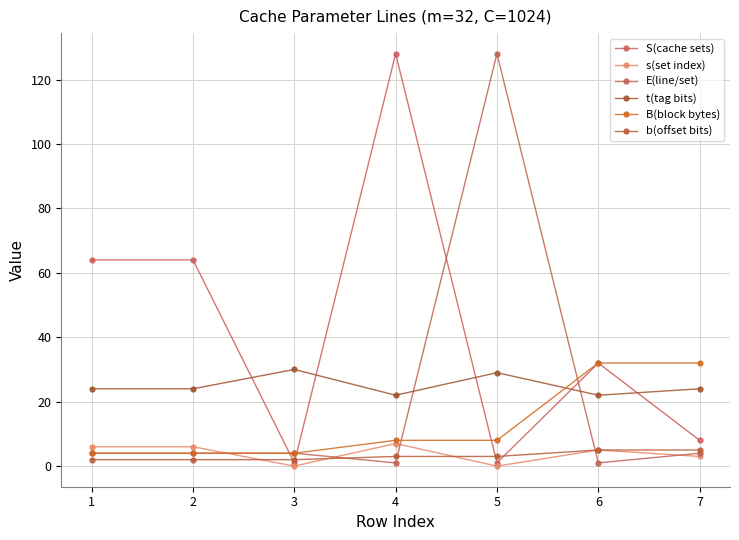

How many data points does each series have?

7